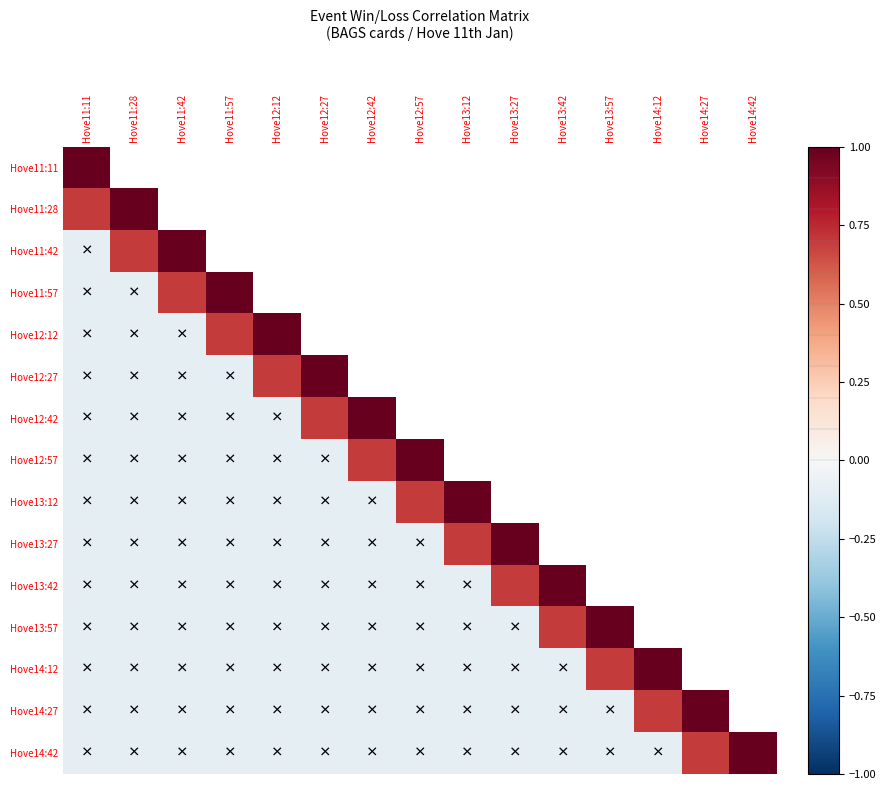

True or false: Hove13:57 has a value of 0.7 at Hove13:42.

True